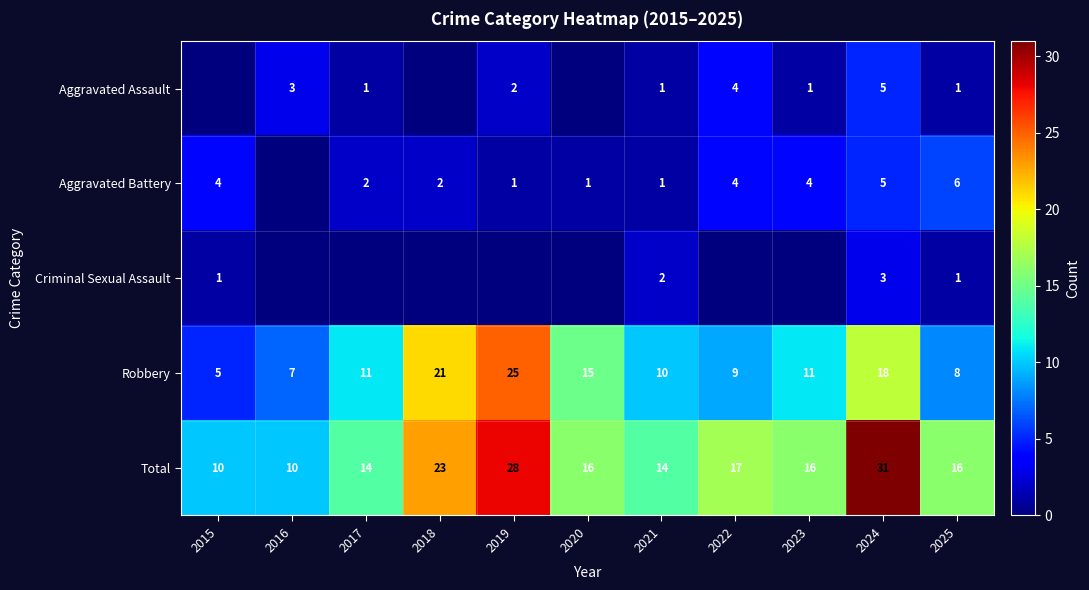

At which category is the sum across all series the highest?

2024